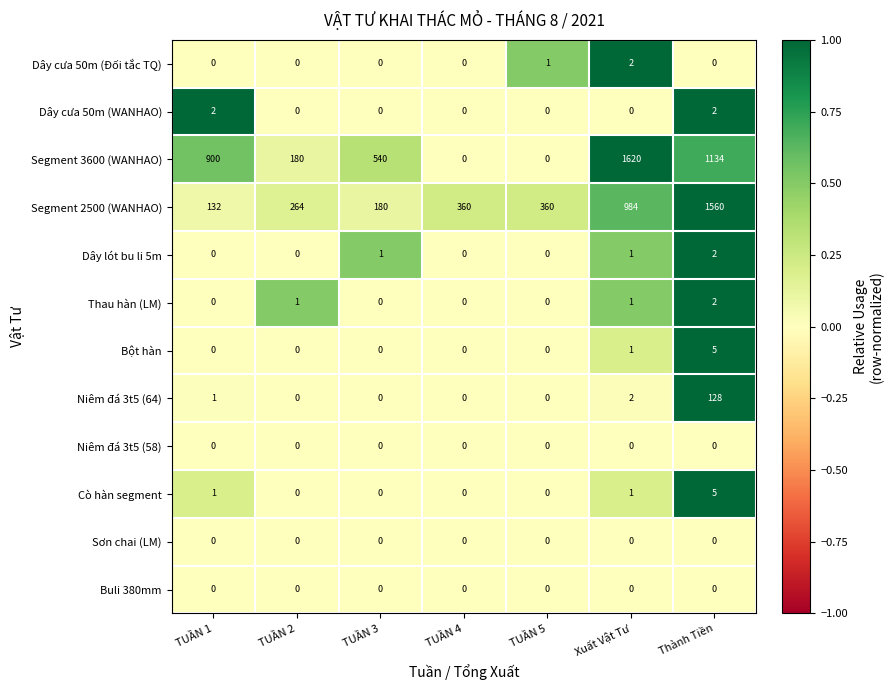

Is it true that Bột hàn equals 0 at TUẦN 1?

True